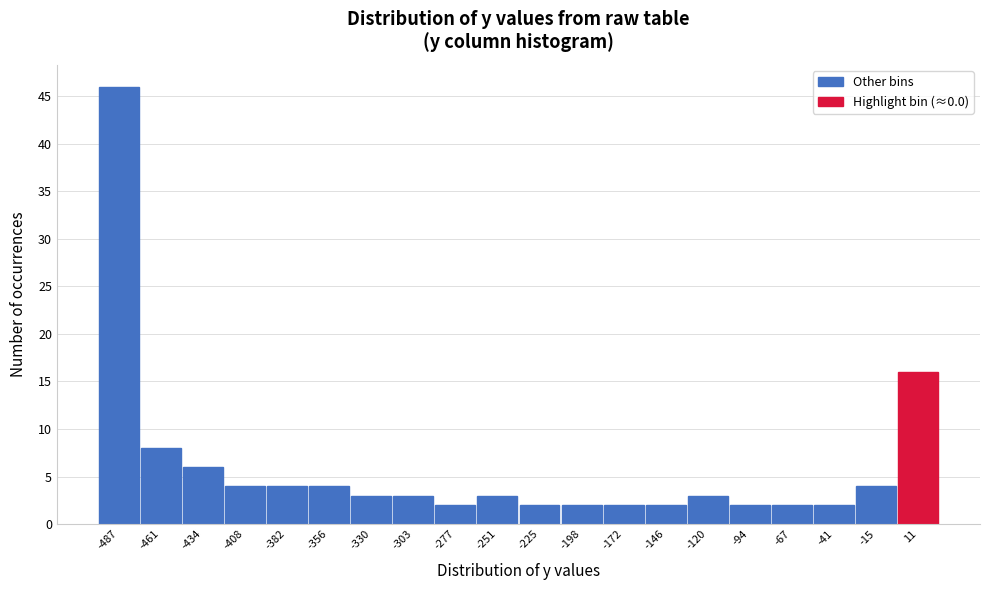

Over which range of the x-axis is the bar tallest?

-500 to -475